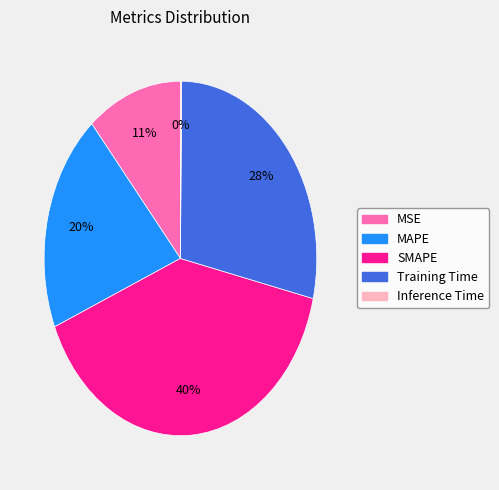

To the nearest percent, what percentage of the pie is MSE?

11%